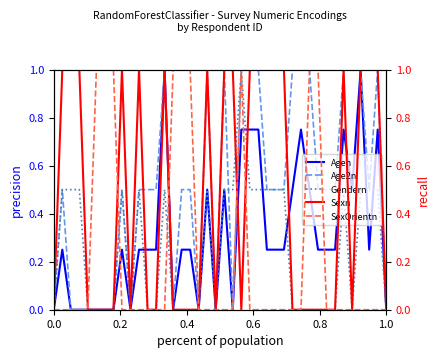

Count the Sexn values in the range 0 to 1.

40